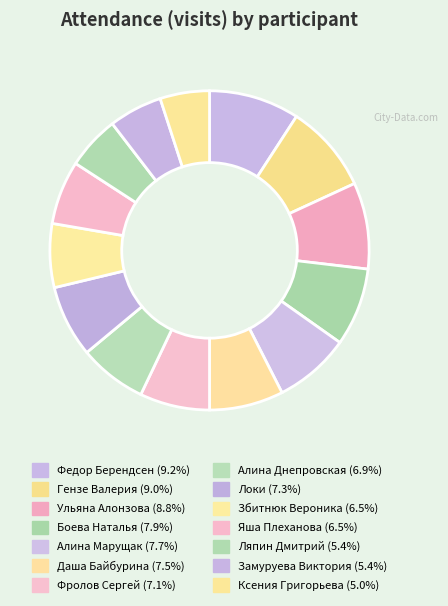

To the nearest percent, what is the difference between the Даша Байбурина and Яша Плеханова slice percentages?

1%